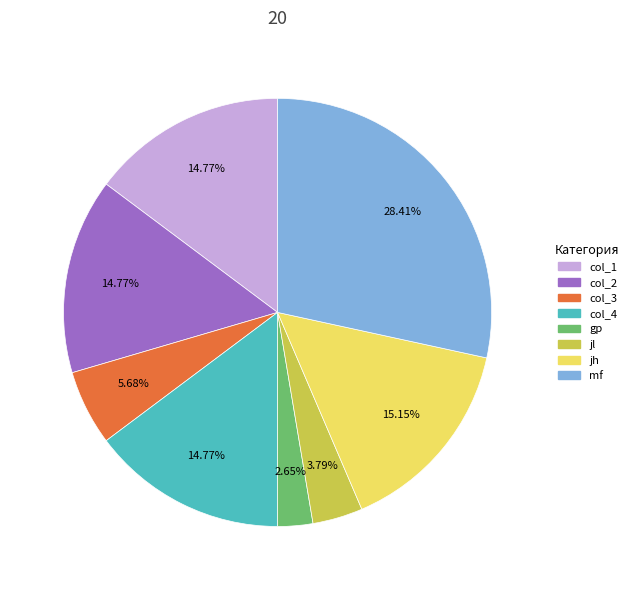

Which category has the biggest portion of the pie?

mf